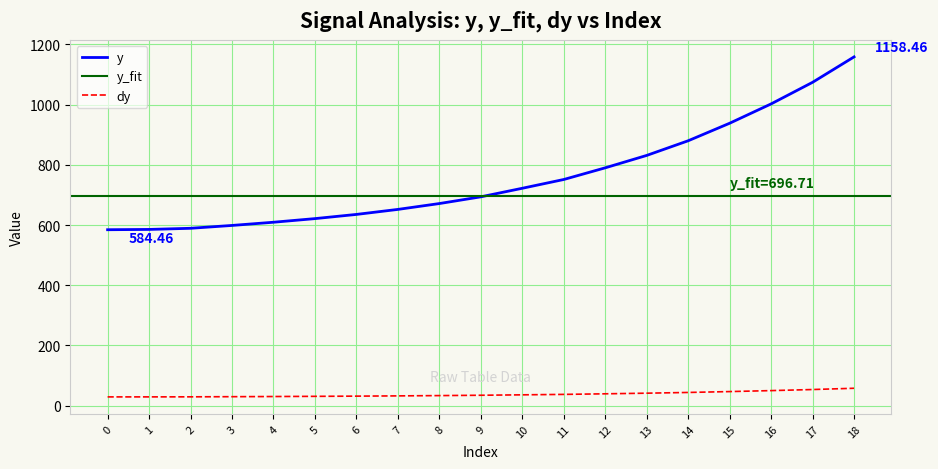

Rank the categories by value from highest to lowest.

18, 17, 16, 15, 14, 13, 12, 11, 10, 9, 8, 7, 6, 5, 4, 3, 2, 1, 0